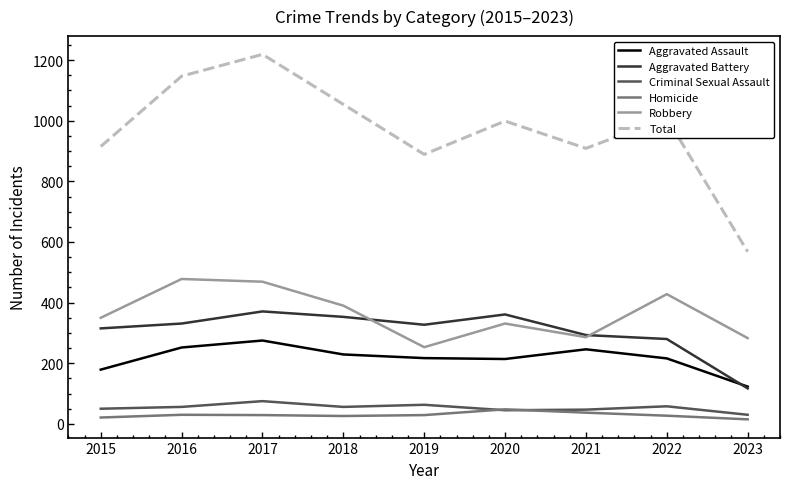

Which series has the largest range (max minus min)?

Total